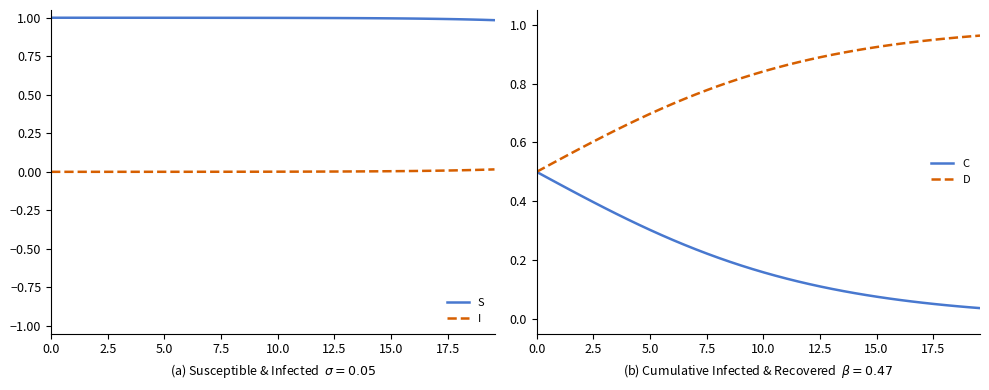

What is the difference between the maximum and second lowest values in the D series?

0.4